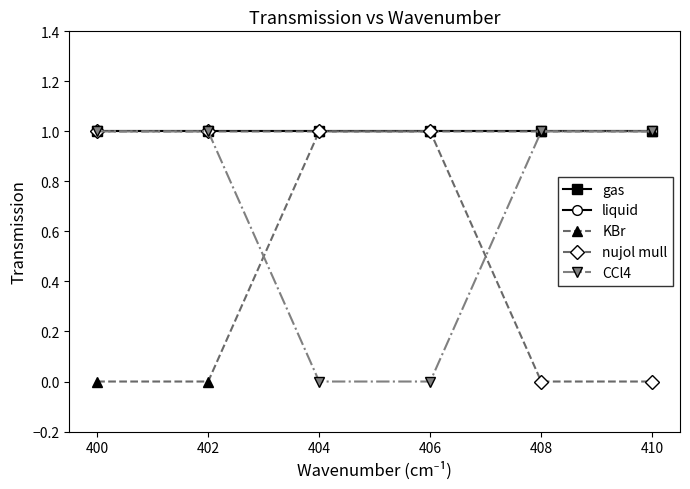

Is it true that CCl4 equals 0 at 406?

True